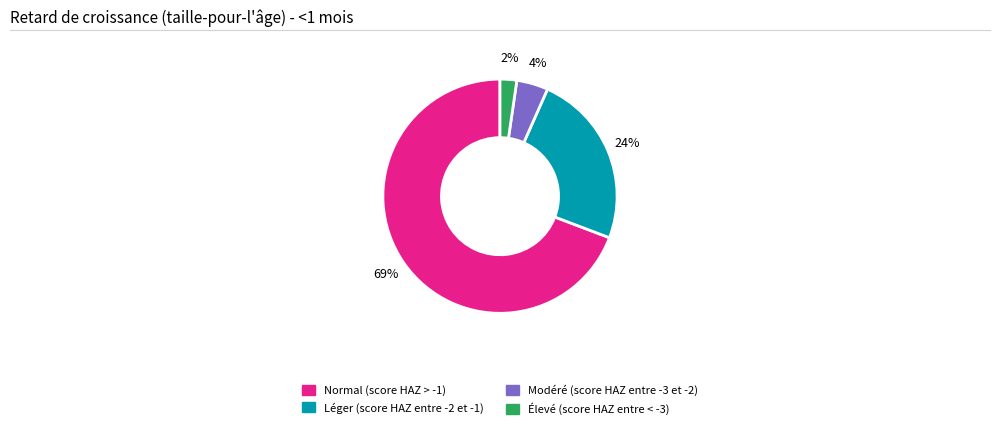

Which slice represents more than half of the pie?

Normal (score HAZ > -1)